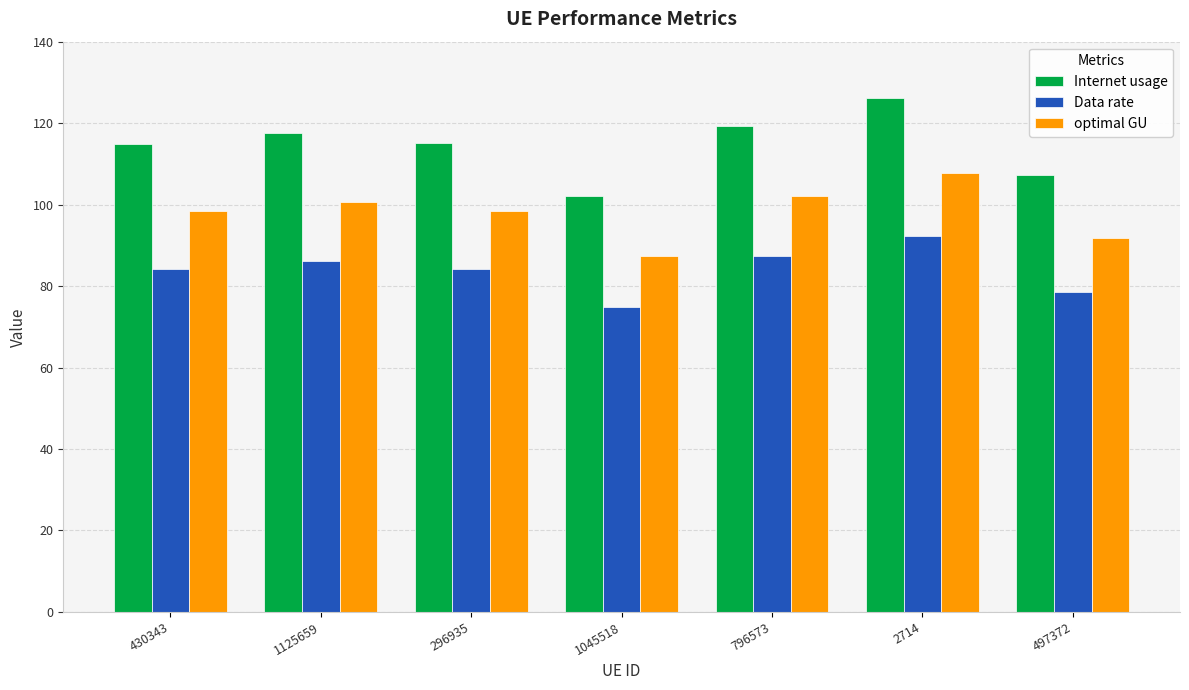

Between 1045518 and 2714, which series saw the biggest shift?

Internet usage